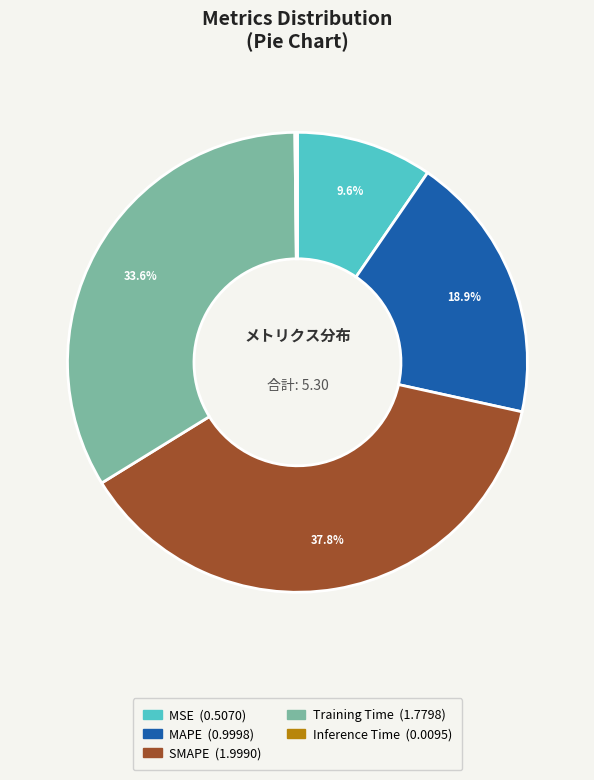

Is there any slice that represents more than half of the pie?

No